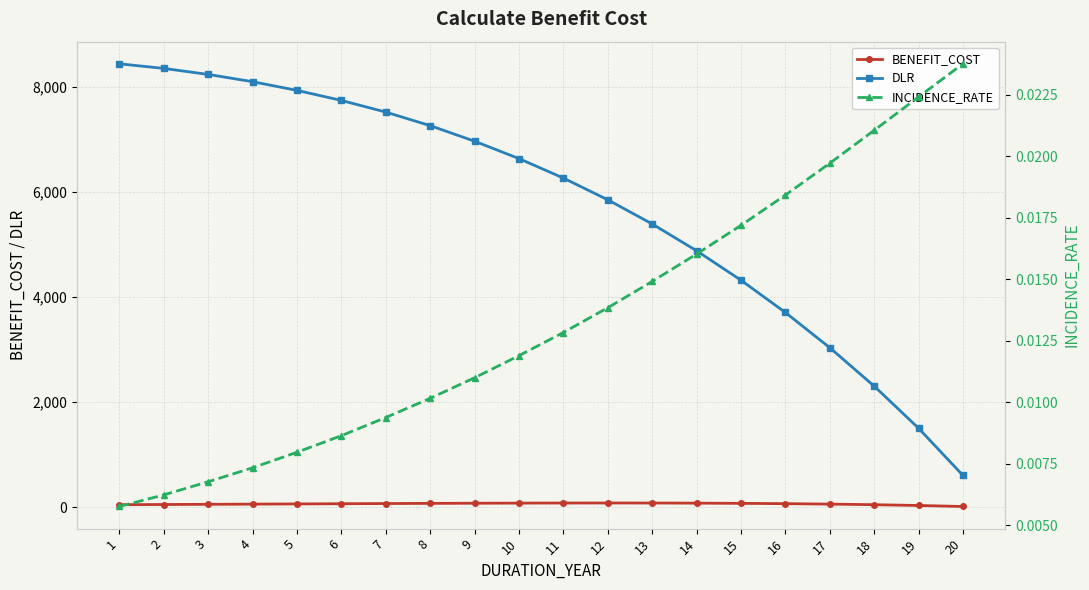

Is it true that BENEFIT_COST equals 90.9 at 17?

False